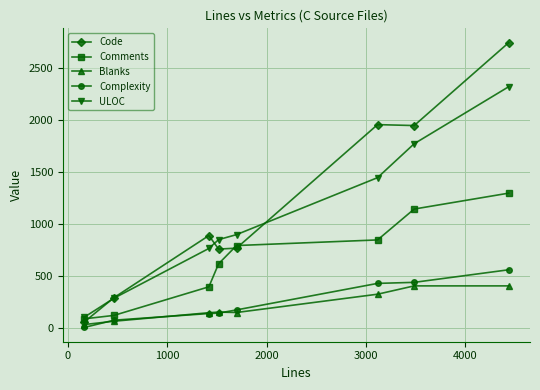

Which series has the largest total across all categories?

Code